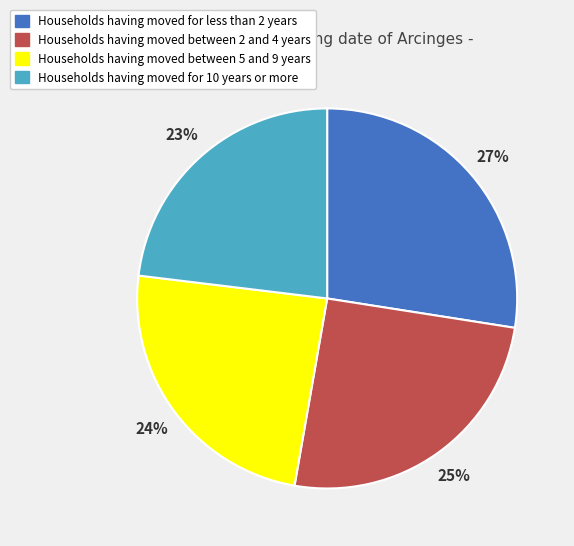

To the nearest percent, what is the difference between the largest and smallest slice percentages?

4%